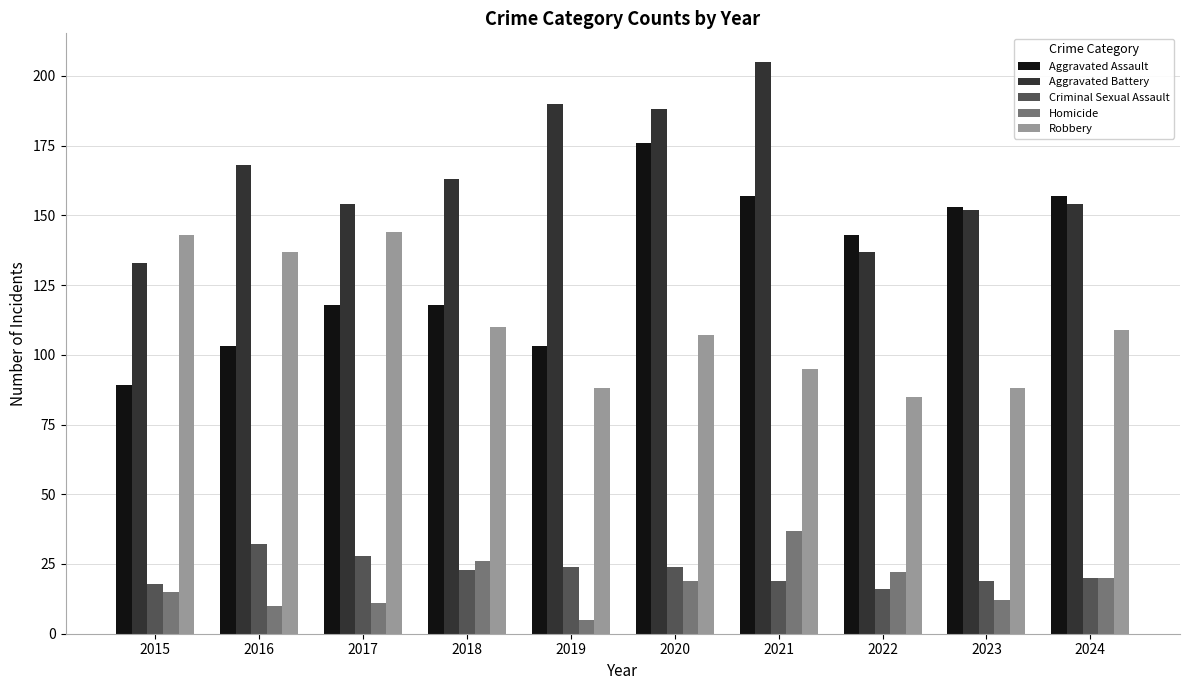

How many bars are there in each group?

5